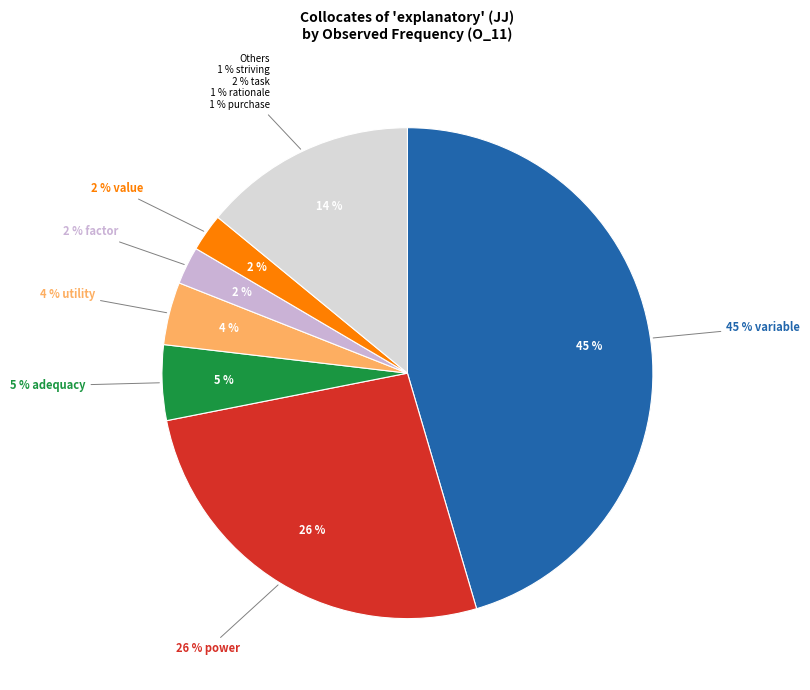

Is weakness the majority of the pie?

No